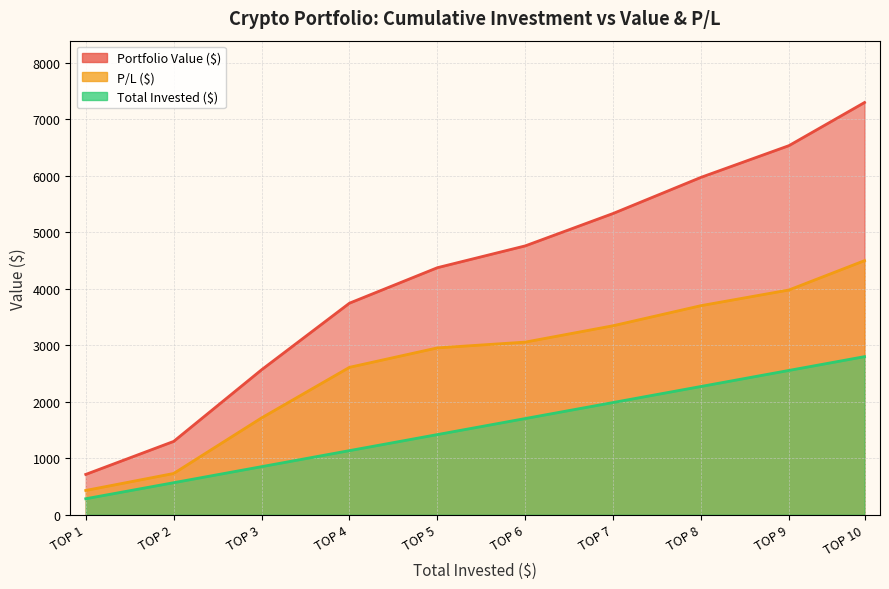

Reading left to right, extract all data points from this chart.

Portfolio Value ($): TOP 1=714.6	TOP 2=1299.2	TOP 3=2567.3	TOP 4=3746.9	TOP 5=4374.9	TOP 6=4761.4	TOP 7=5335.4	TOP 8=5975.2	TOP 9=6536.5	TOP 10=7299.7
P/L ($): TOP 1=430.6	TOP 2=731.1	TOP 3=1715.3	TOP 4=2610.9	TOP 5=2954.9	TOP 6=3057.4	TOP 7=3347.4	TOP 8=3703.2	TOP 9=3980.5	TOP 10=4499.7
Total Invested ($): TOP 1=284.0	TOP 2=568.0	TOP 3=852.0	TOP 4=1136.0	TOP 5=1420.0	TOP 6=1704.0	TOP 7=1988.0	TOP 8=2272.0	TOP 9=2556.0	TOP 10=2800.0